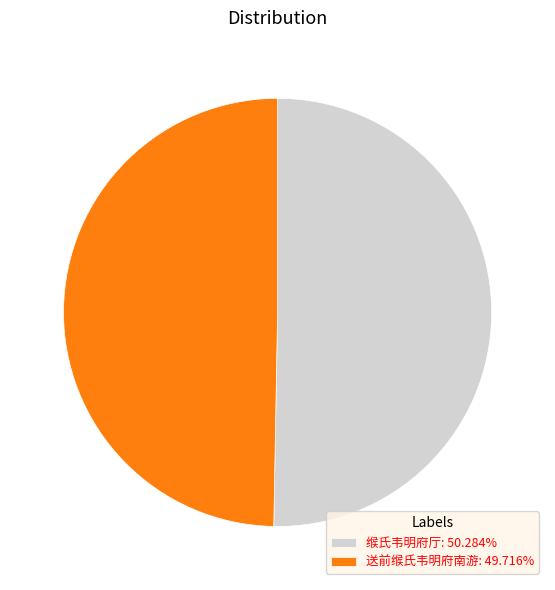

Do 送前缑氏韦明府南游: 49.716% and 缑氏韦明府厅: 50.284% together represent more than half of the pie?

Yes